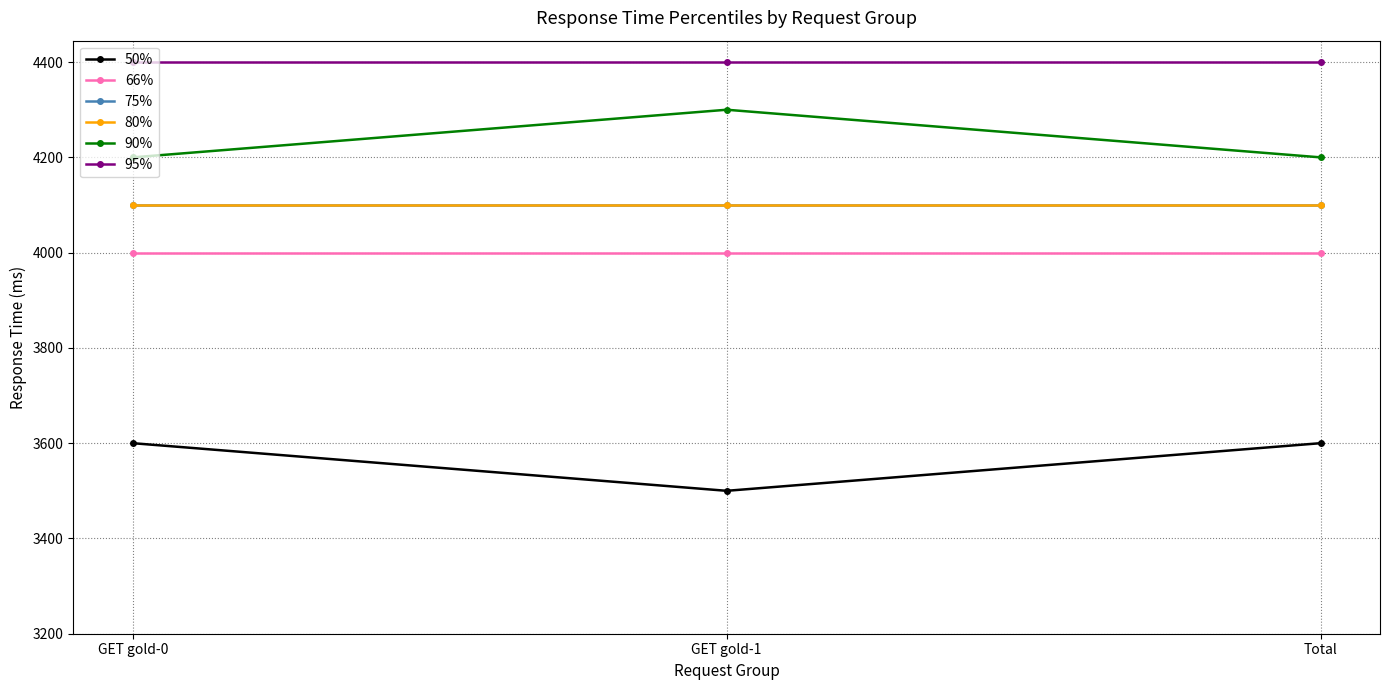

How many lines are shown in the chart?

6